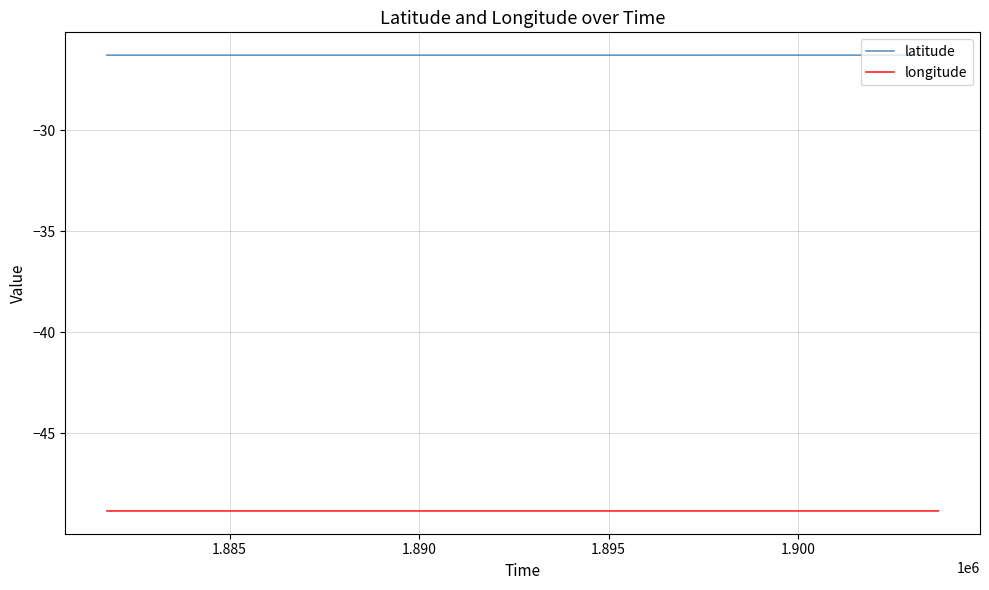

Rank the series by their maximum value, from lowest to highest.

longitude, latitude